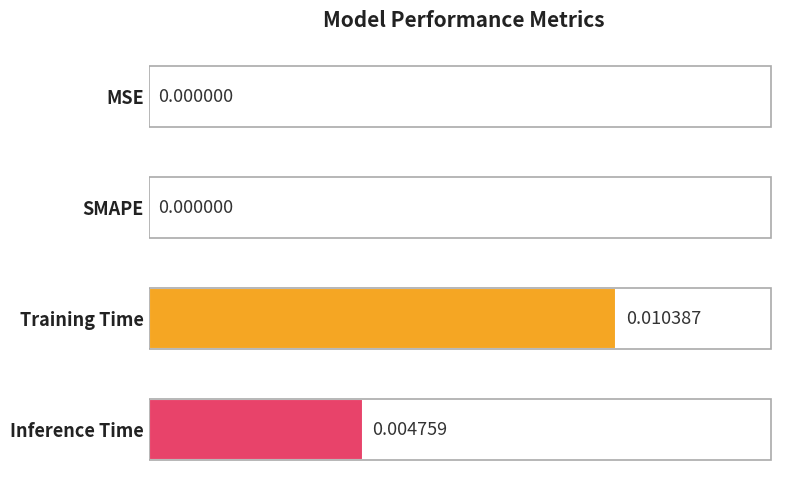

Does the chart contain stacked bars?

No